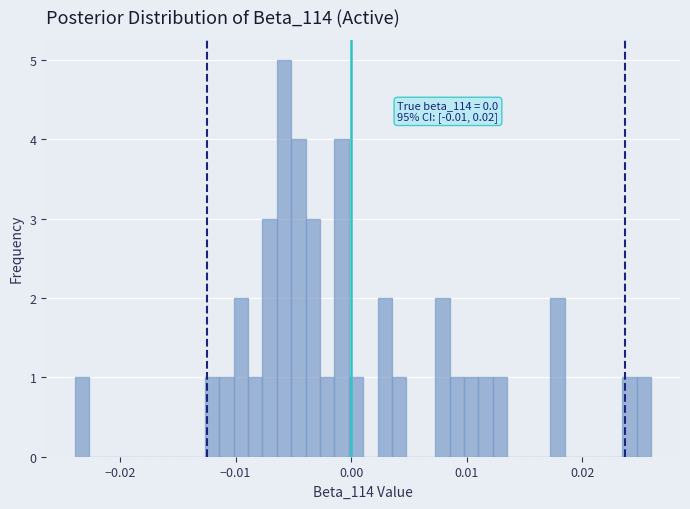

Read against the x-axis, roughly where is the centre of the tallest bar?

-0.006